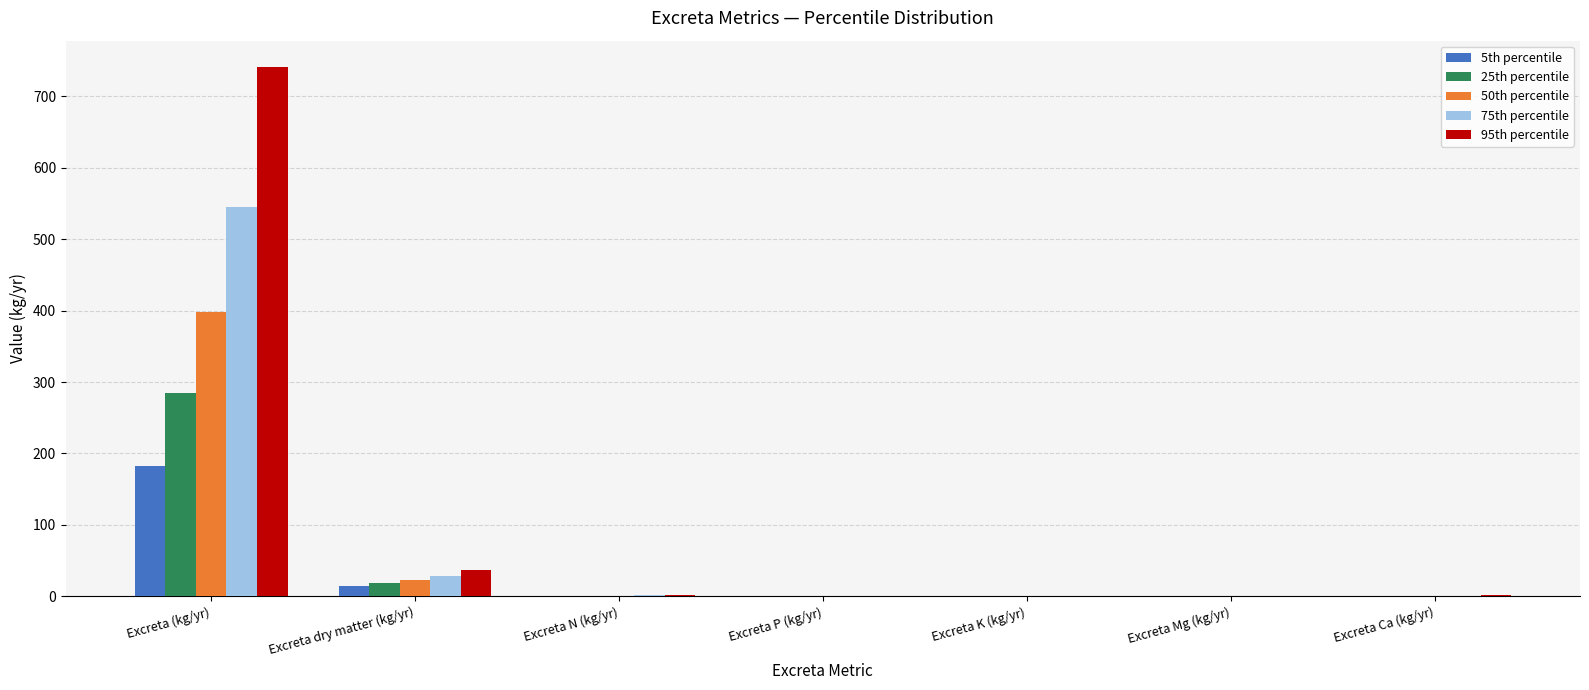

What is the sum of all 75th percentile values?

576.4